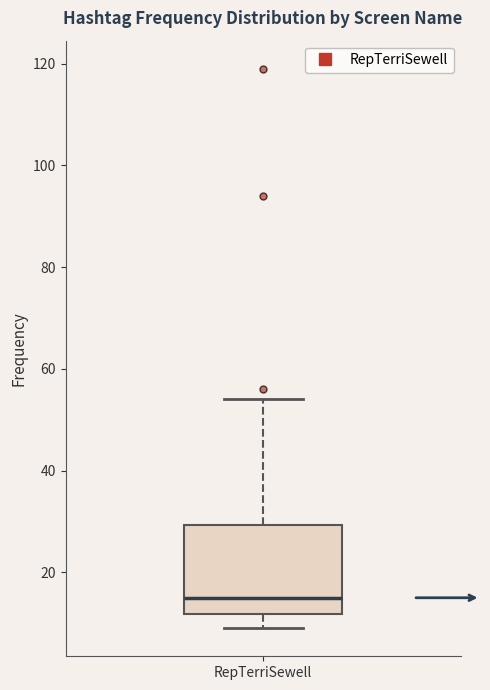

Where is the upper edge of the box for RepTerriSewell on the y-axis? The values are not printed on the chart, so give them approximately, as read against the axis.

30